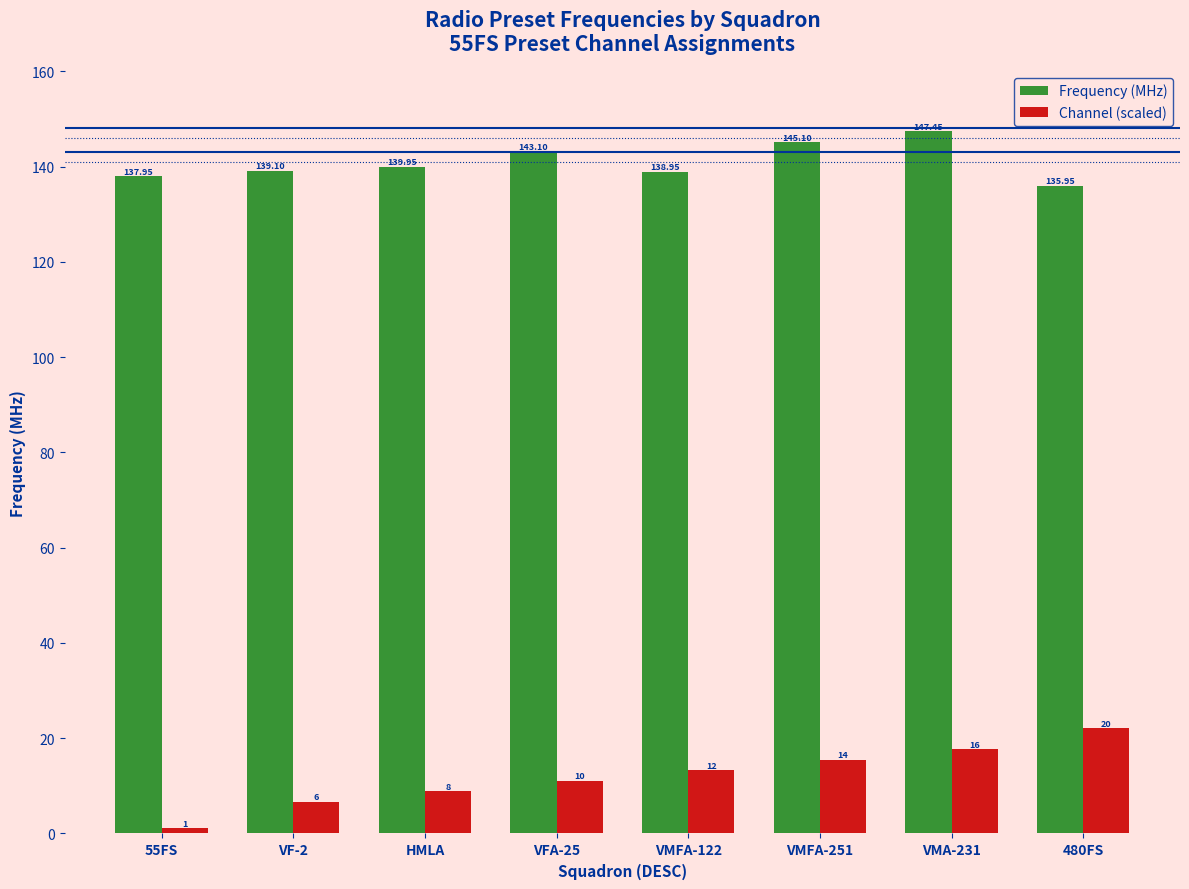

At which label does Channel (scaled) first exceed 13?

VMFA-122